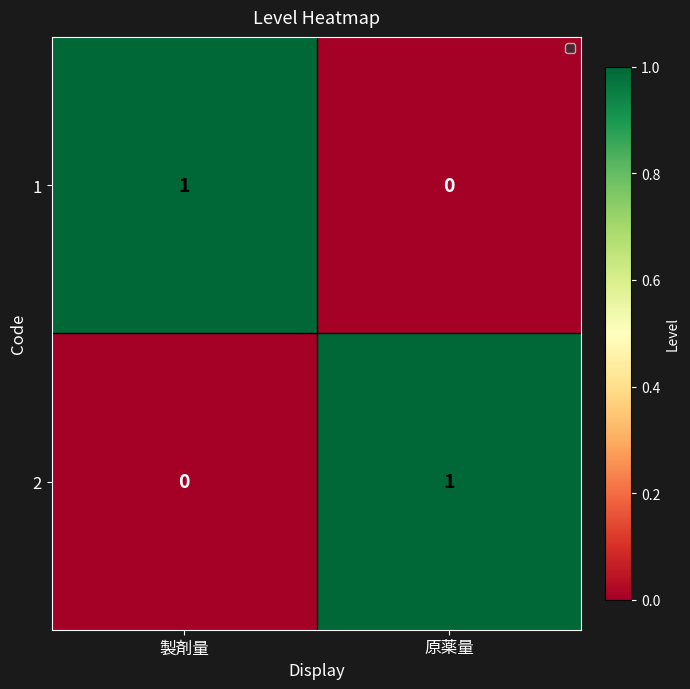

What is the total value across all series at 製剤量?

1